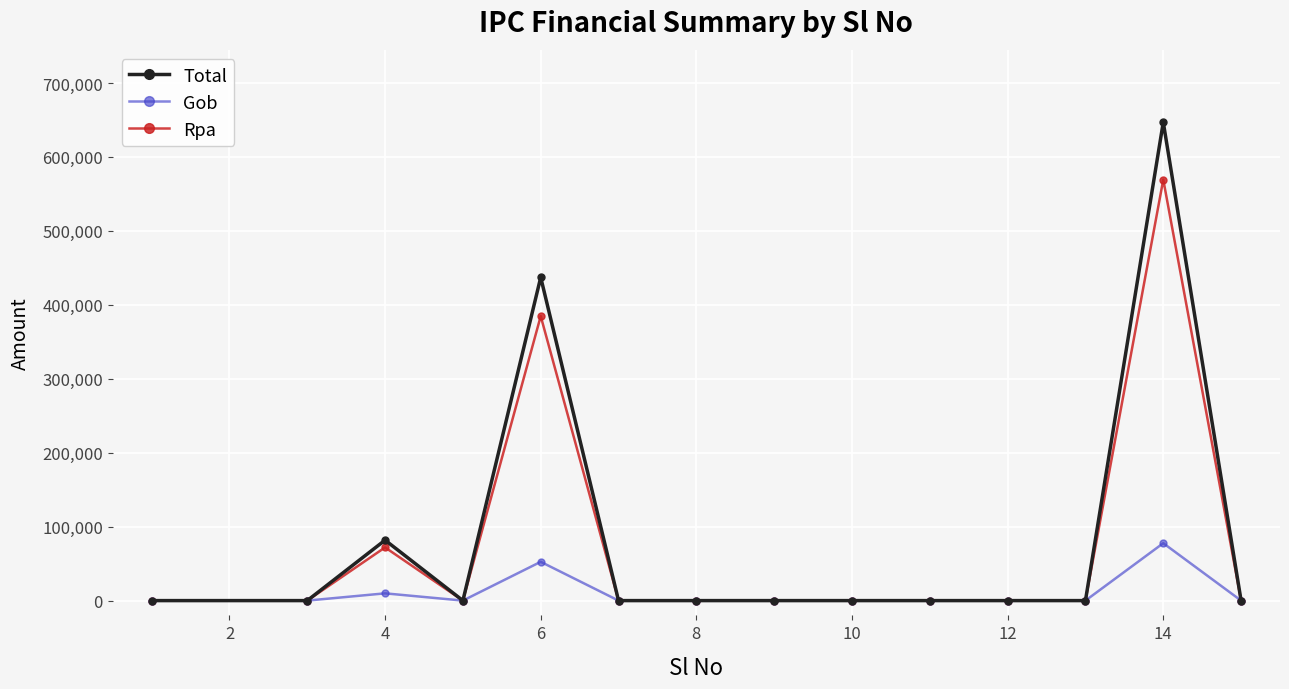

Which series has the largest range (max minus min)?

Total